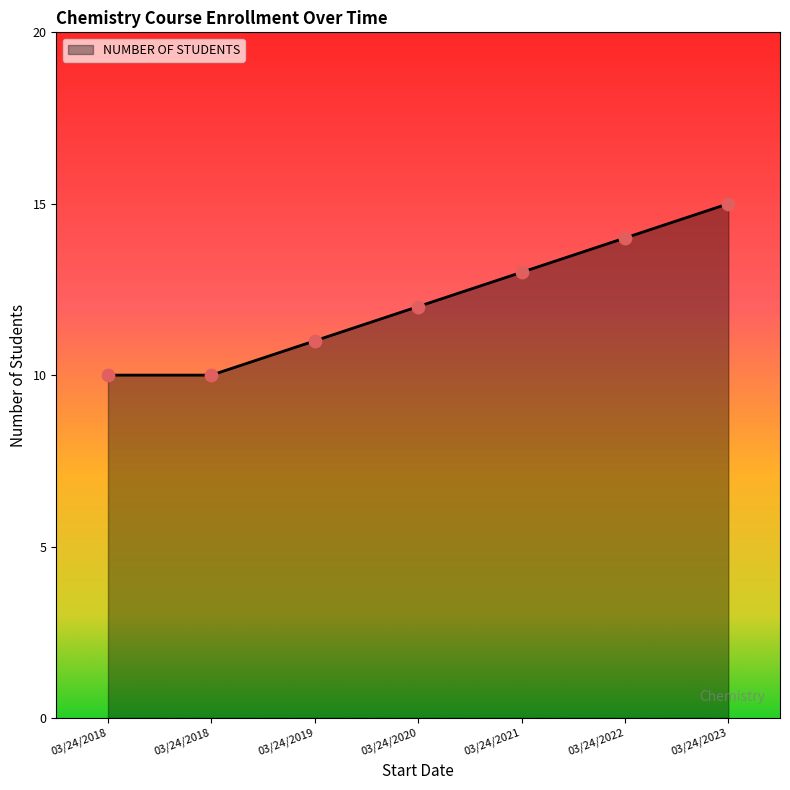

How many categories are shown in the chart?

7